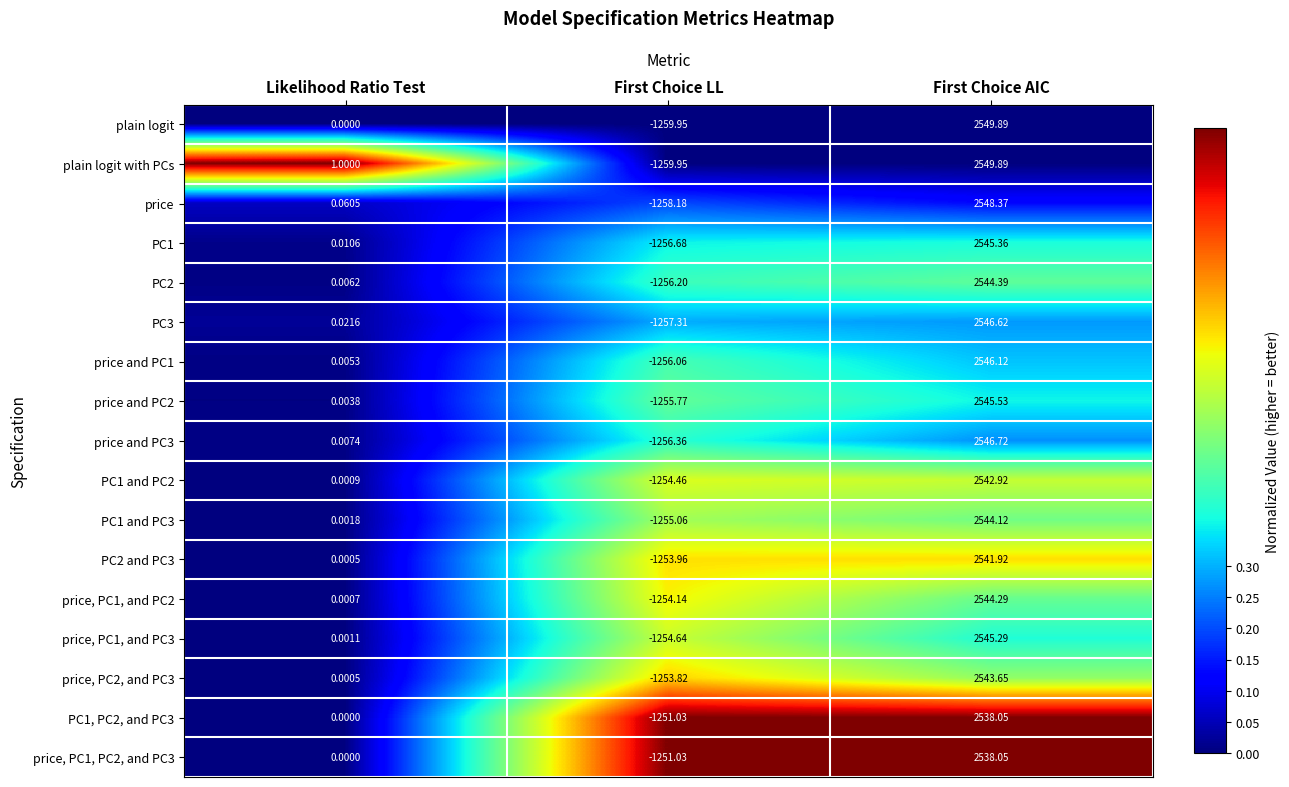

Which category has the highest value in the plain logit with PCs series?

First Choice AIC